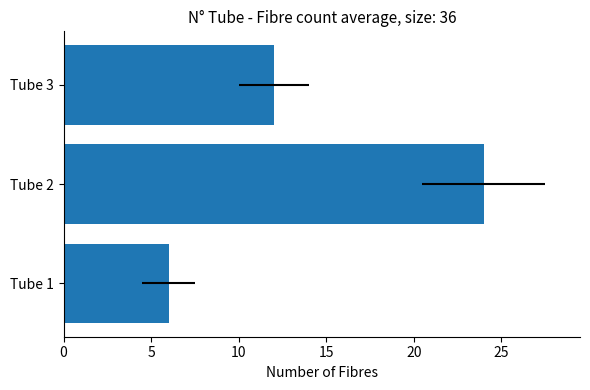

Are the bars horizontal?

Yes